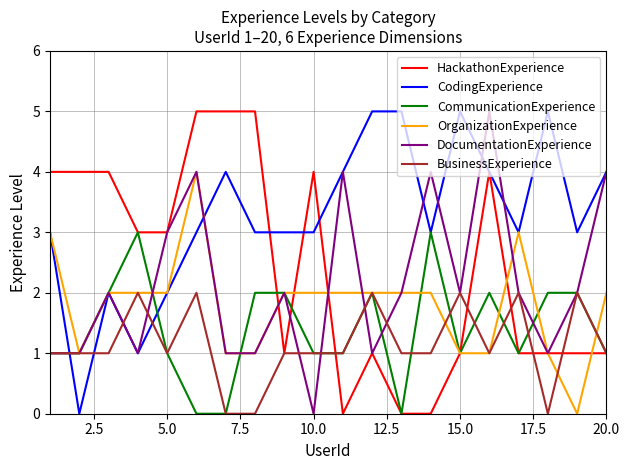

What is the maximum value for CommunicationExperience?

3